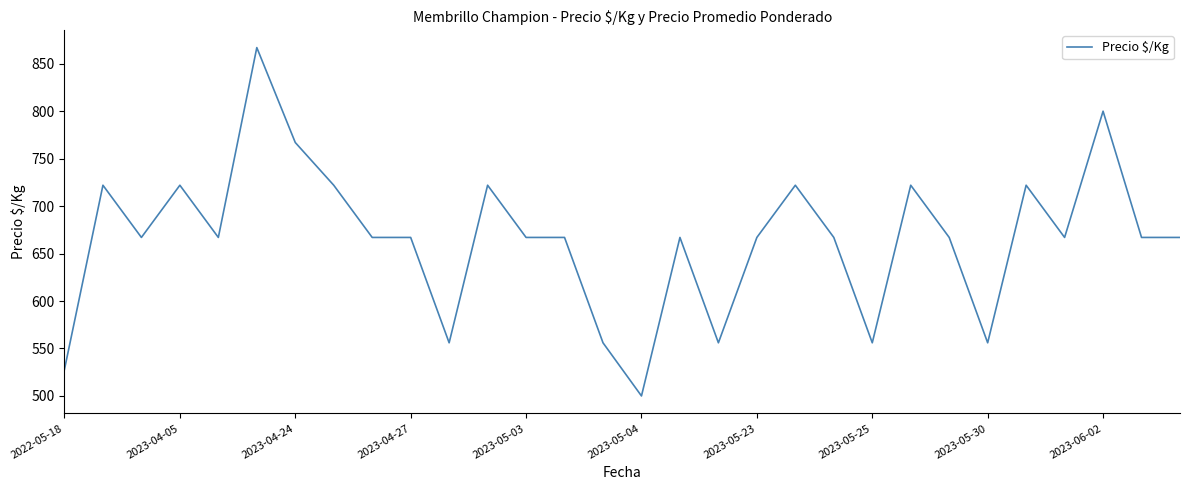

What is the difference between the maximum and minimum values?

367